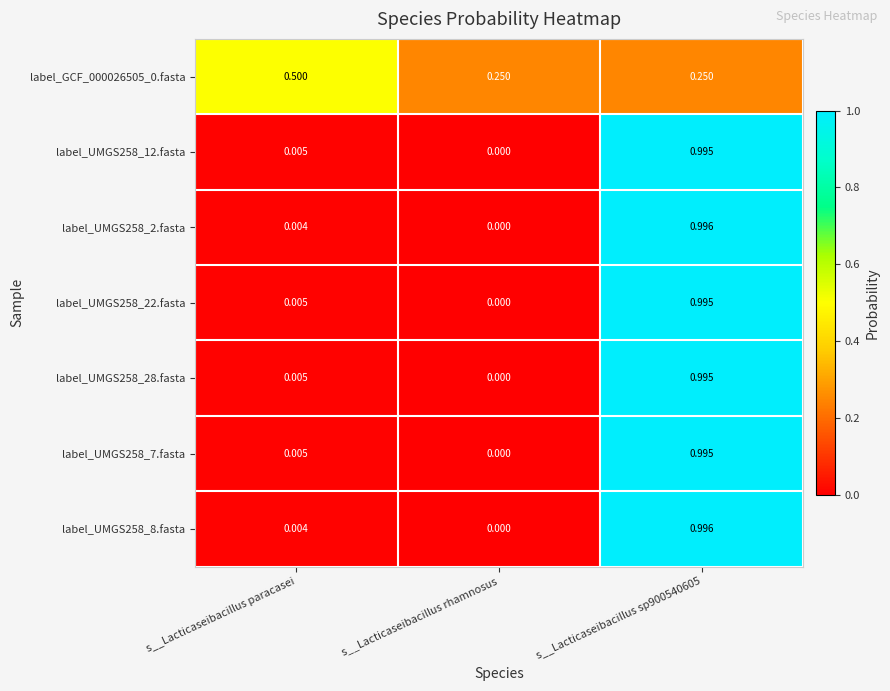

Is the value of label_UMGS258_12.fasta at s__Lacticaseibacillus sp900540605 greater than the value of label_UMGS258_22.fasta at s__Lacticaseibacillus rhamnosus?

Yes